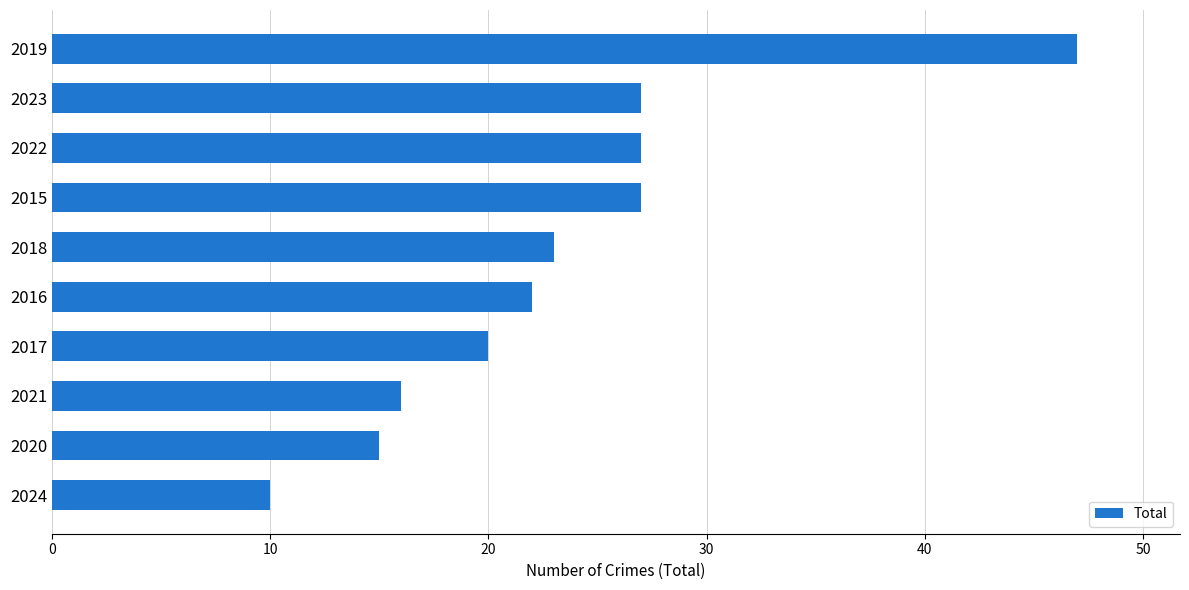

Read the value at 2021, to the nearest 5.

15